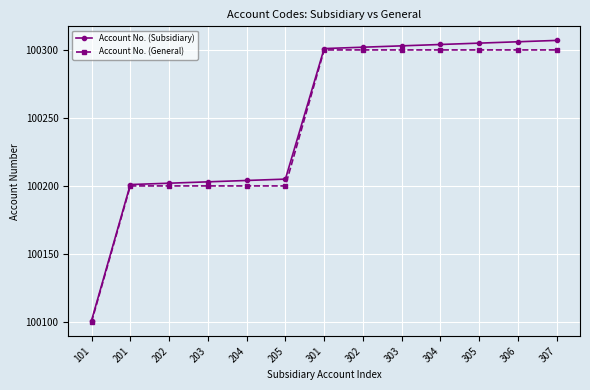

The Account No. (Subsidiary) series shows 46177 at 303. True or false?

False